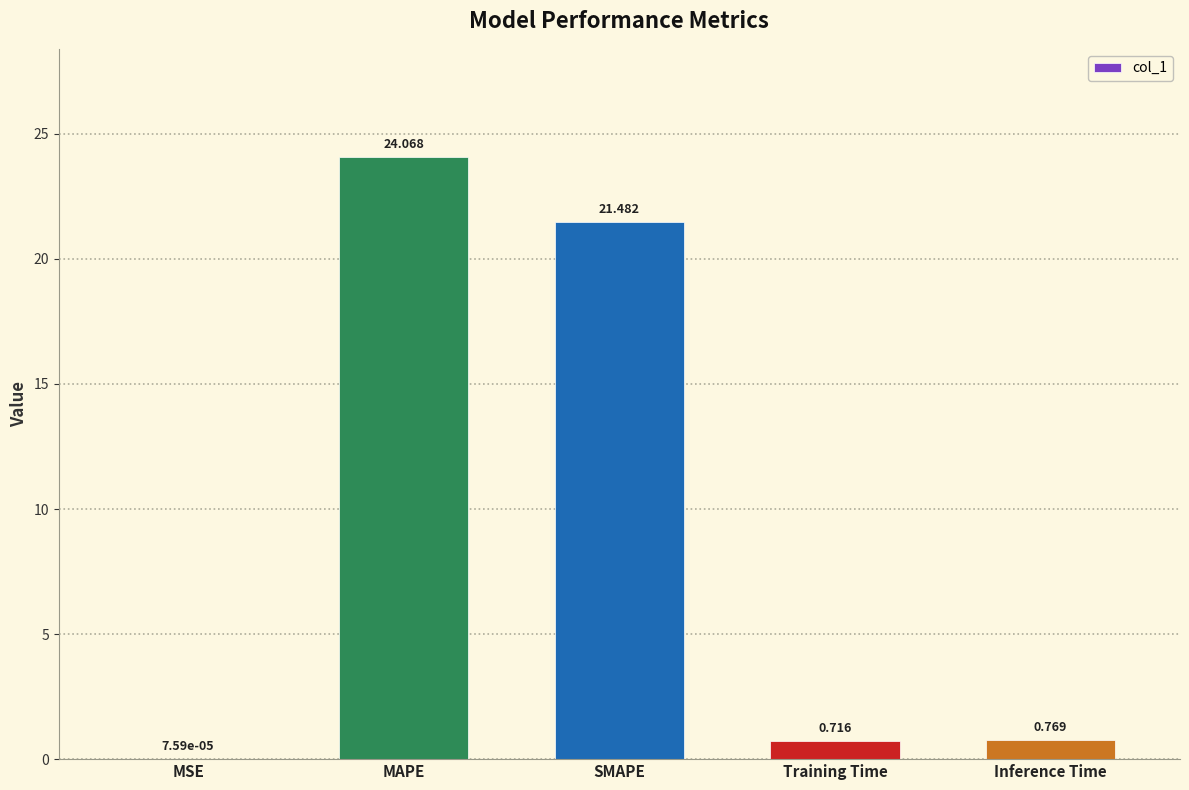

What is the maximum value shown in the chart?

24.1